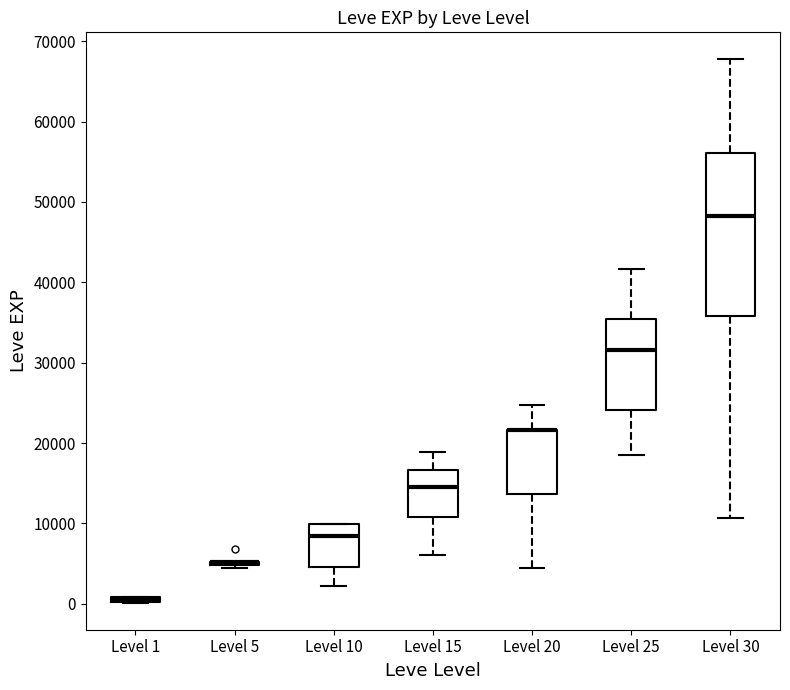

Which box is the tallest, from its lower edge to its upper edge?

Level 30